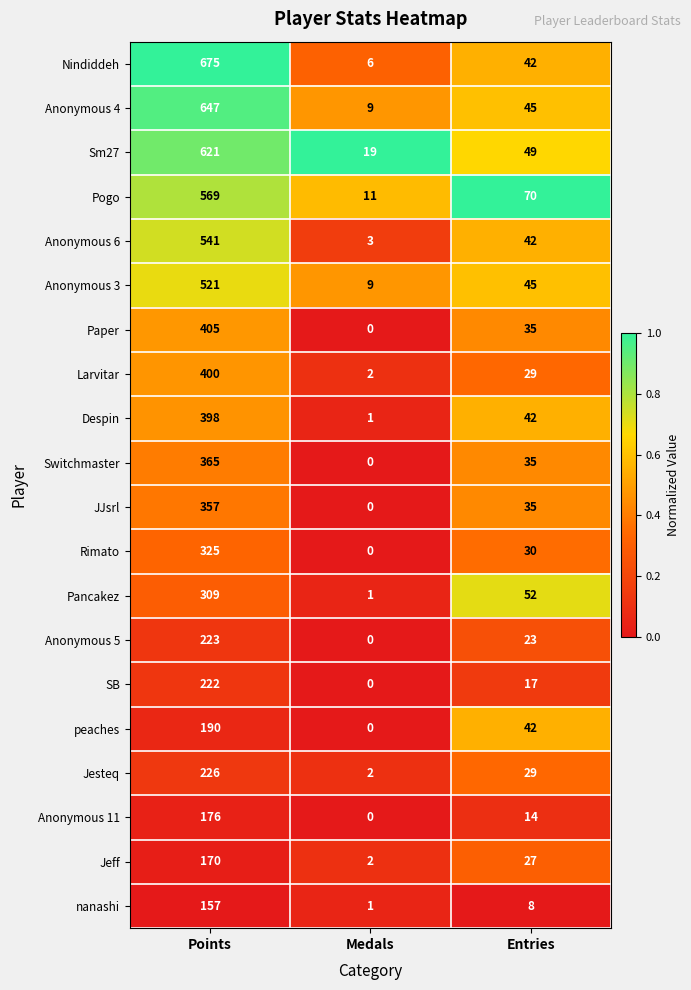

At which label is Anonymous 11 closest to 88?

Entries